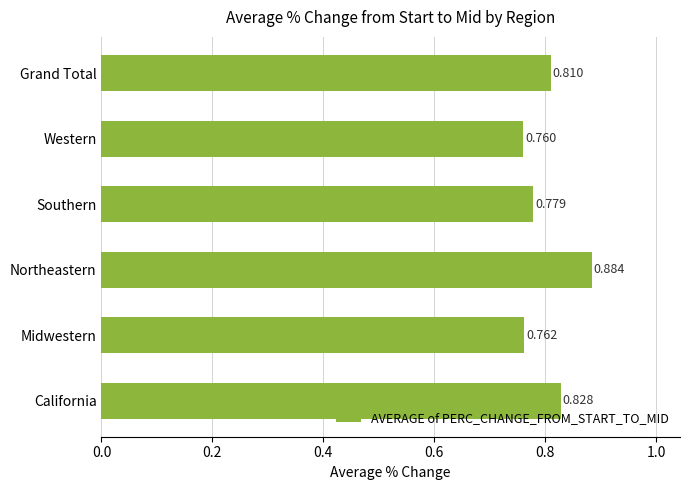

Rank the categories by value from highest to lowest.

Northeastern, California, Grand Total, Southern, Midwestern, Western